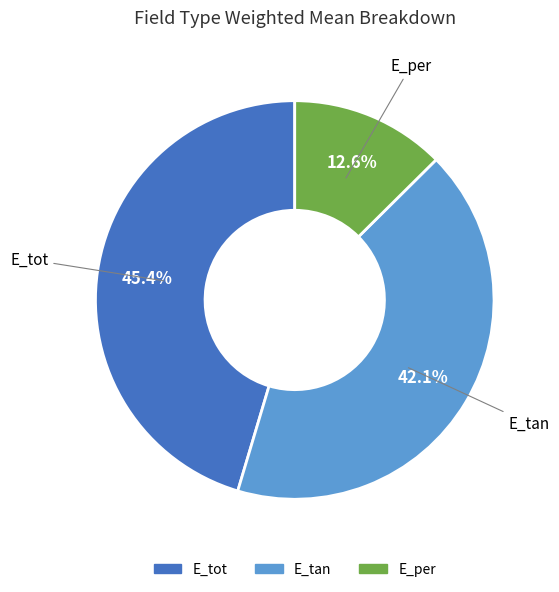

Combined, do E_tot and E_per account for over 50%?

Yes